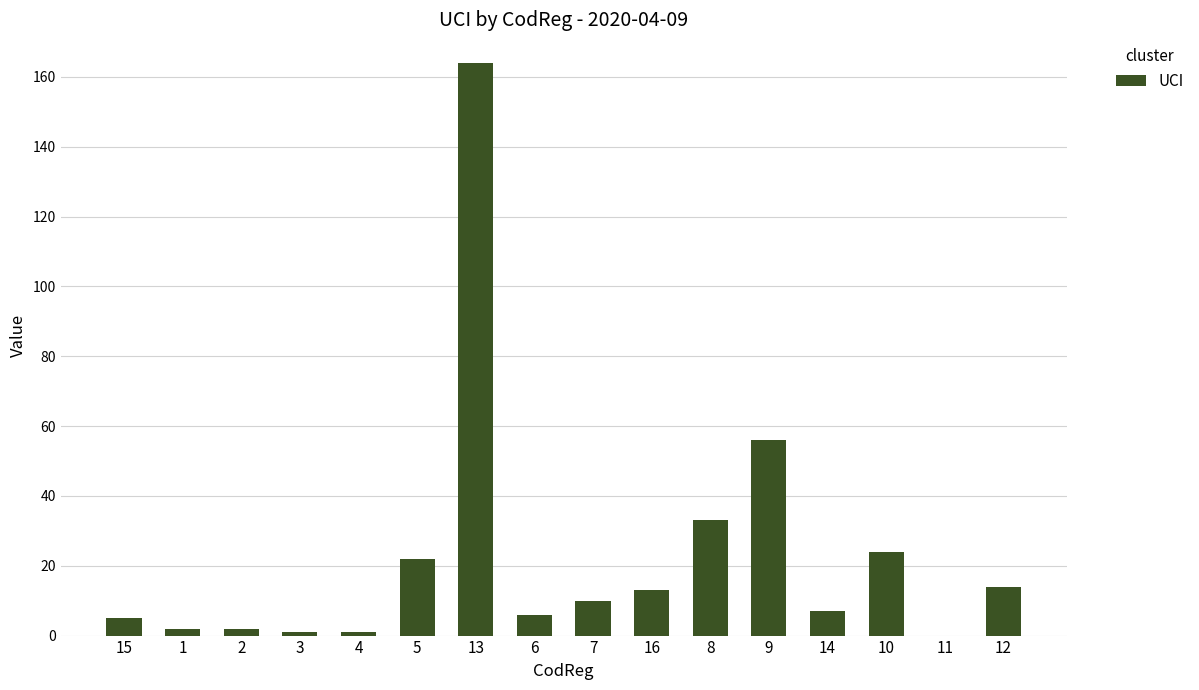

Which category has the highest value across all series?

13